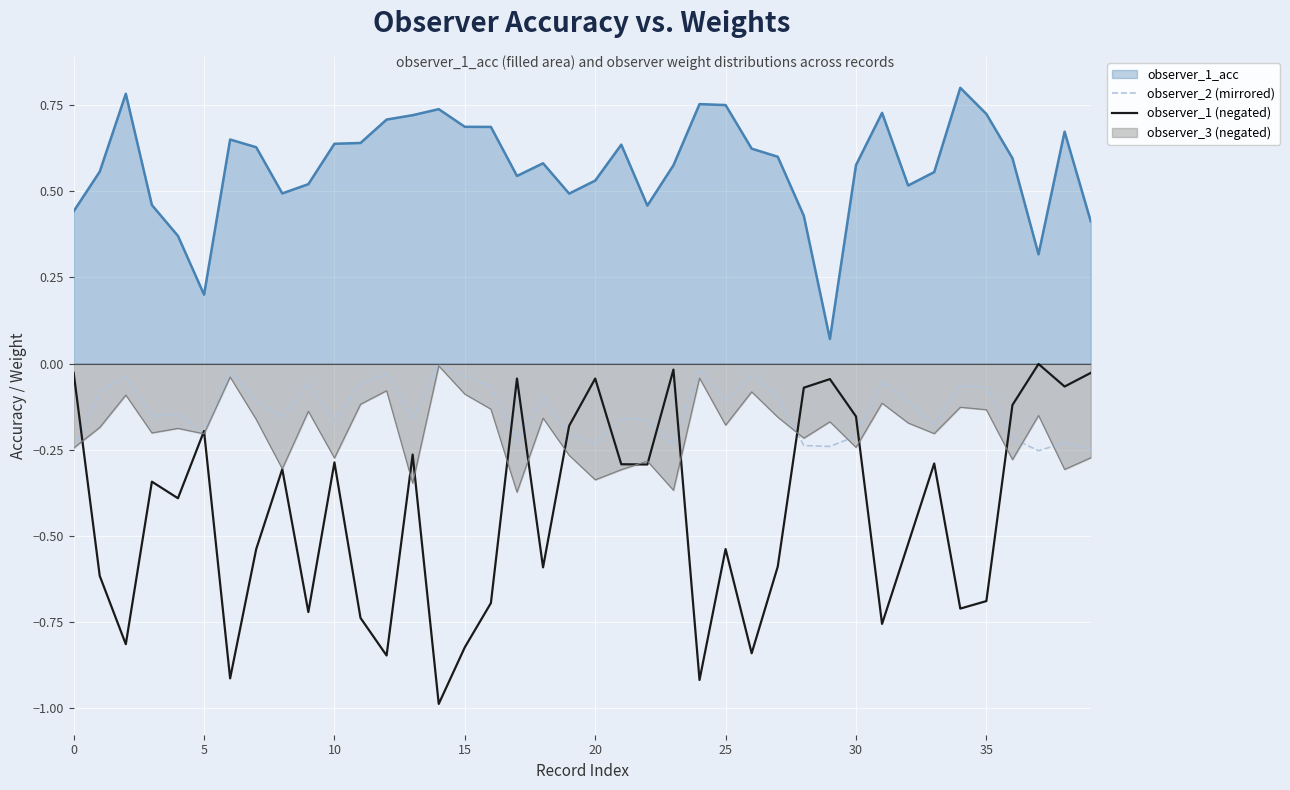

At which label does observer_1 (negated) reach its minimum?

14